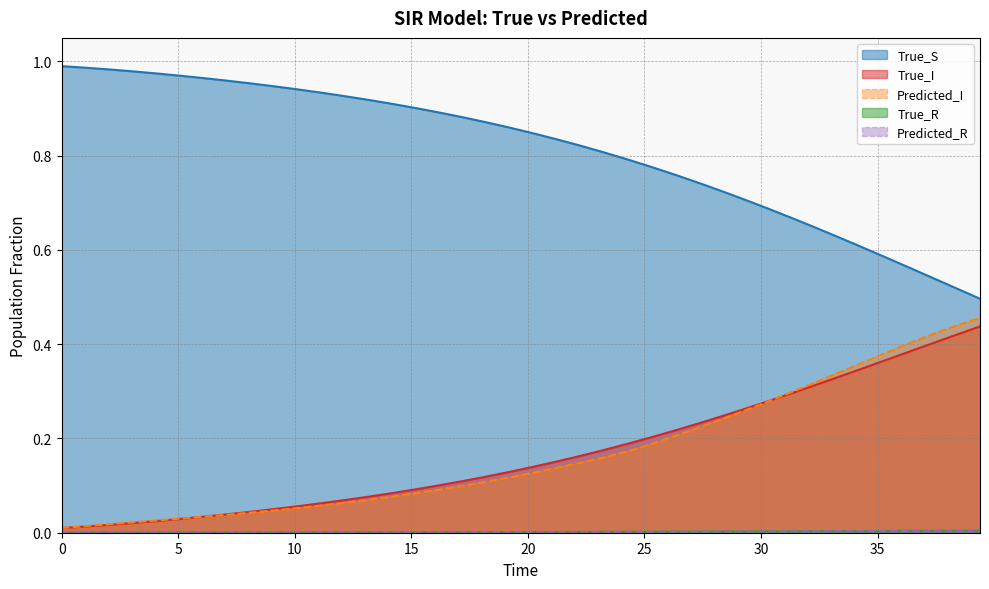

True or false: True_S and Predicted_I cross at least once.

False